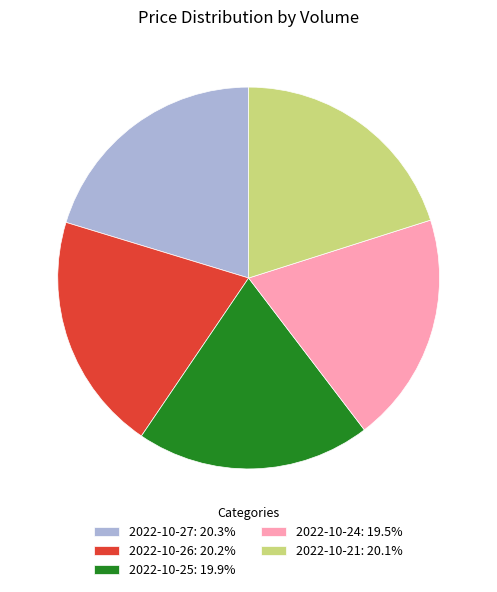

Combined, do 2022-10-27: 20.3% and 2022-10-25: 19.9% account for over 50%?

No